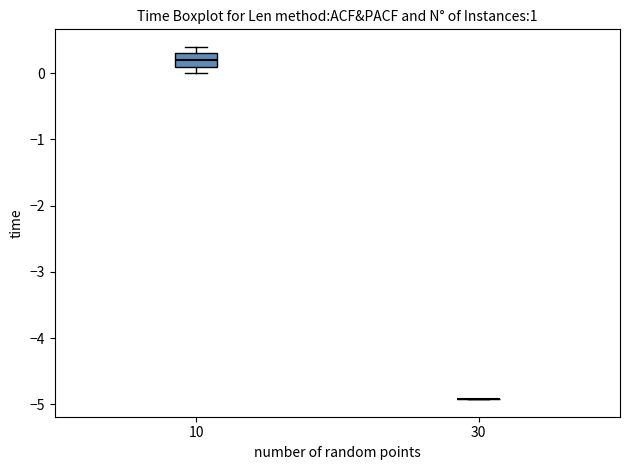

Reading left to right, transcribe this box plot: for each box, give where its median line is, the range the box spans, and where its two whiskers end, as read against the y-axis. The values are not printed on the chart, so give them approximately, as read against the axis.

10: median 0.2, box 0.1 to 0.3, whiskers 0.0 to 0.4
30: box collapsed to a line at -4.9, whiskers -4.9 to -4.9